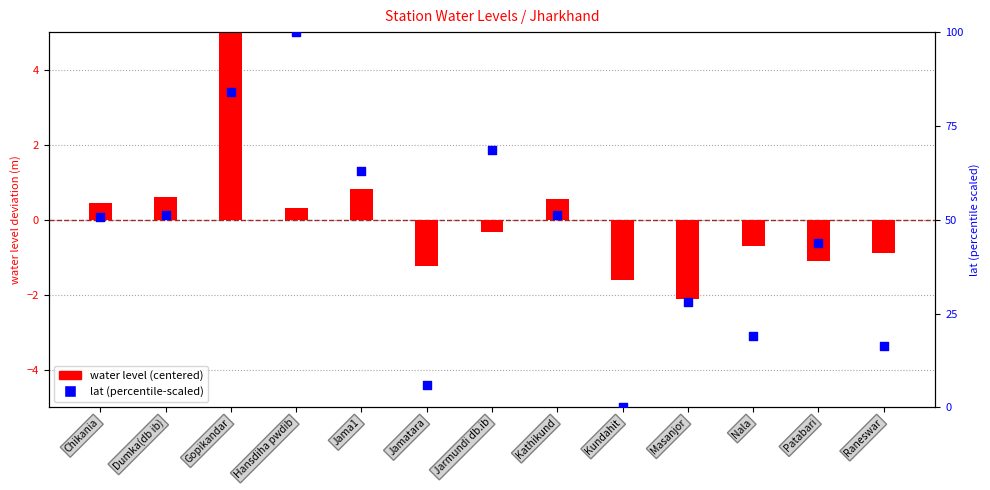

What is the total value across all series at Kathikund?

51.8